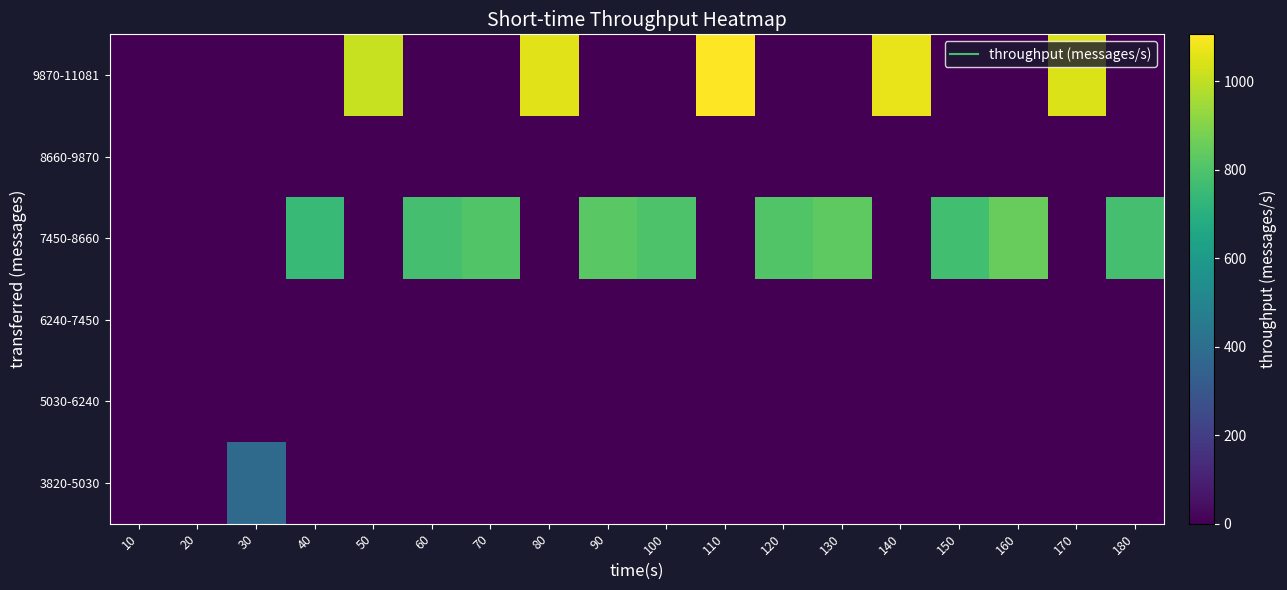

Reading right to left, transcribe all the data shown in this chart.

3820-5030: 180=0	170=0	160=0	150=0	140=0	130=0	120=0	110=0	100=0	90=0	80=0	70=0	60=0	50=0	40=0	30=381	20=0	10=0
5030-6240: 180=0	170=0	160=0	150=0	140=0	130=0	120=0	110=0	100=0	90=0	80=0	70=0	60=0	50=0	40=0	30=0	20=0	10=0
6240-7450: 180=0	170=0	160=0	150=0	140=0	130=0	120=0	110=0	100=0	90=0	80=0	70=0	60=0	50=0	40=0	30=0	20=0	10=0
7450-8660: 180=781	170=0	160=849	150=773	140=0	130=830	120=807	110=0	100=799	90=822	80=0	70=805	60=780	50=0	40=746	30=0	20=0	10=0
8660-9870: 180=0	170=0	160=0	150=0	140=0	130=0	120=0	110=0	100=0	90=0	80=0	70=0	60=0	50=0	40=0	30=0	20=0	10=0
9870-11081: 180=0	170=1046	160=0	150=0	140=1068	130=0	120=0	110=1106	100=0	90=0	80=1056	70=0	60=0	50=1014	40=0	30=0	20=0	10=0